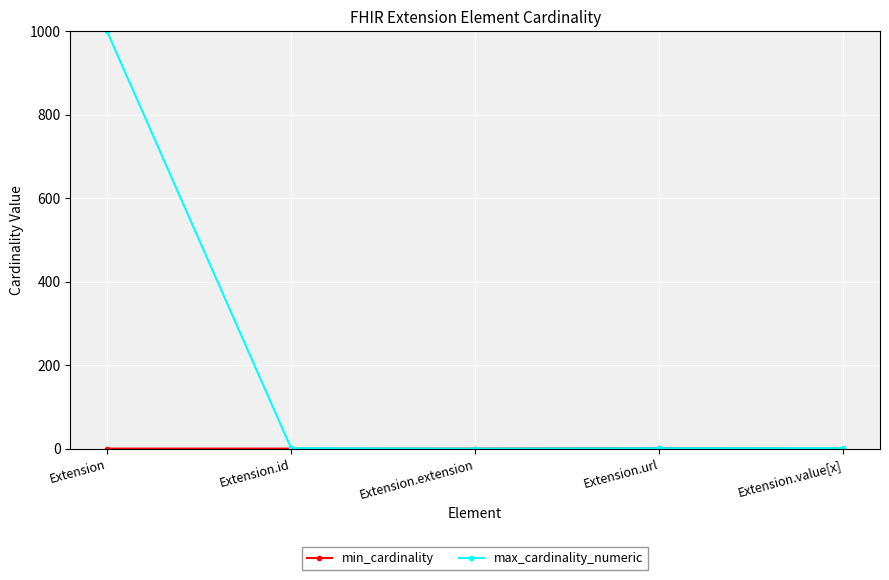

At which category is the sum across all series the highest?

Extension